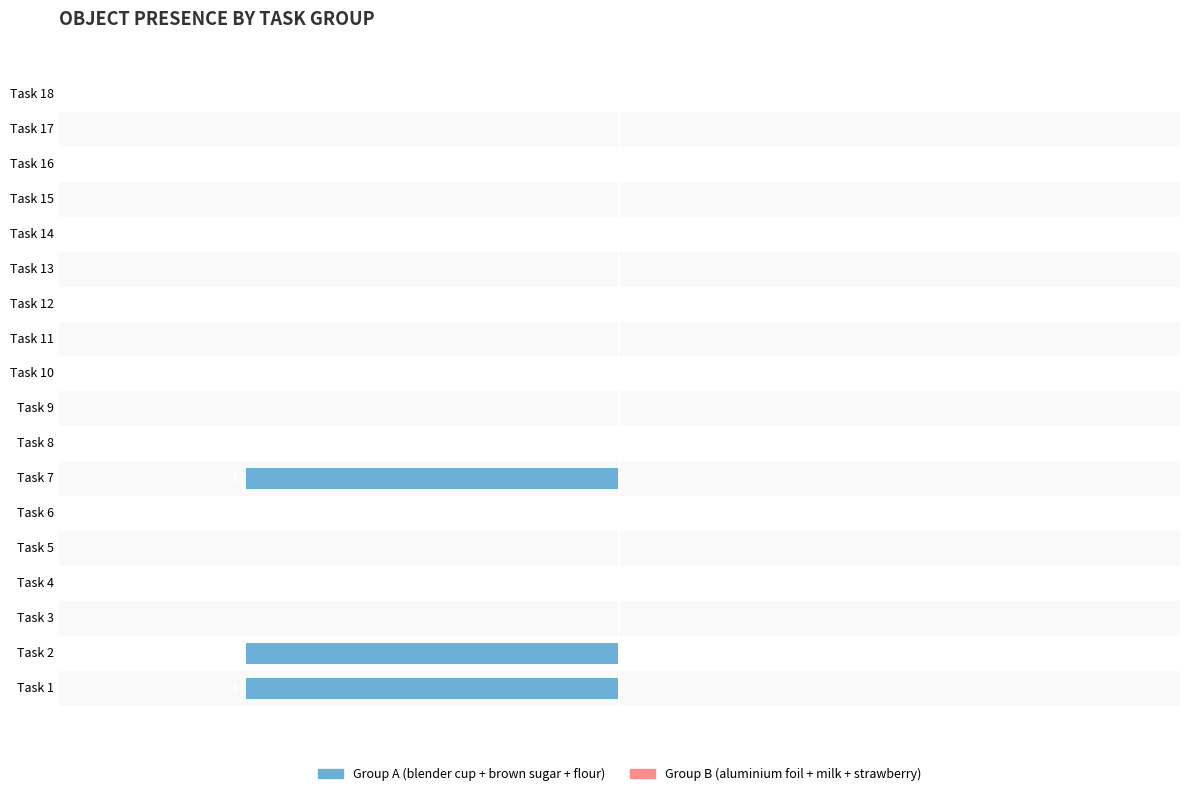

What are all the series names shown in the legend?

Group A (blender cup + brown sugar + flour), Group B (aluminium foil + milk + strawberry)